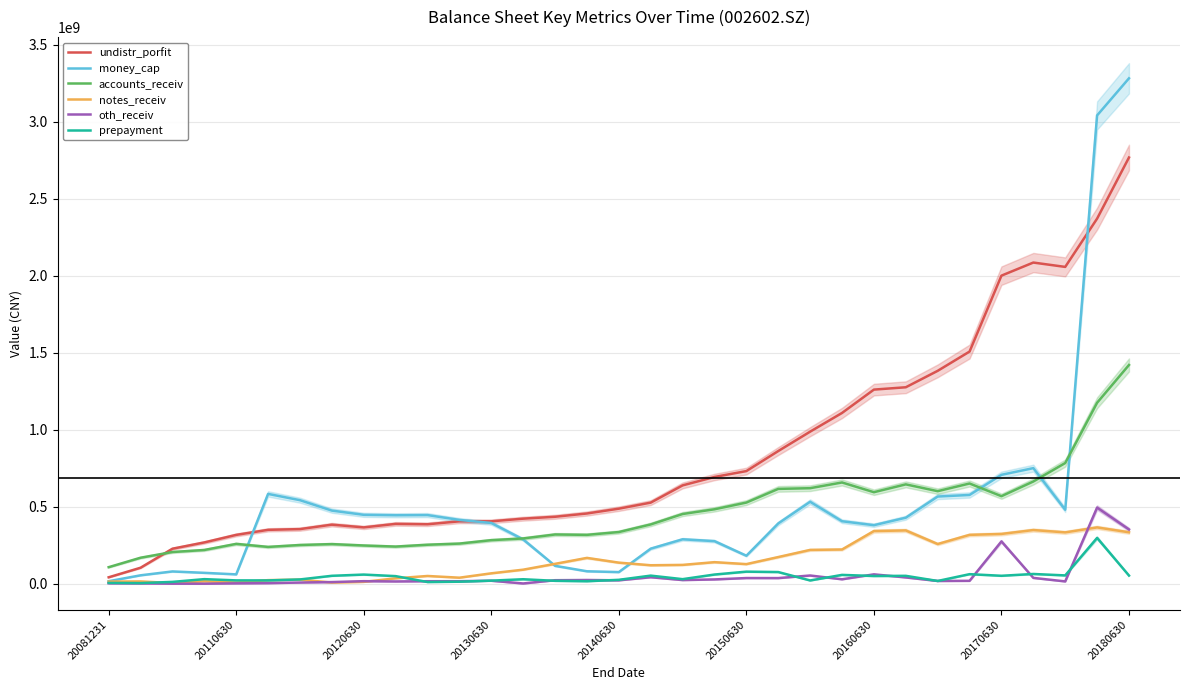

At which label does undistr_porfit first exceed 488163269?

20140630